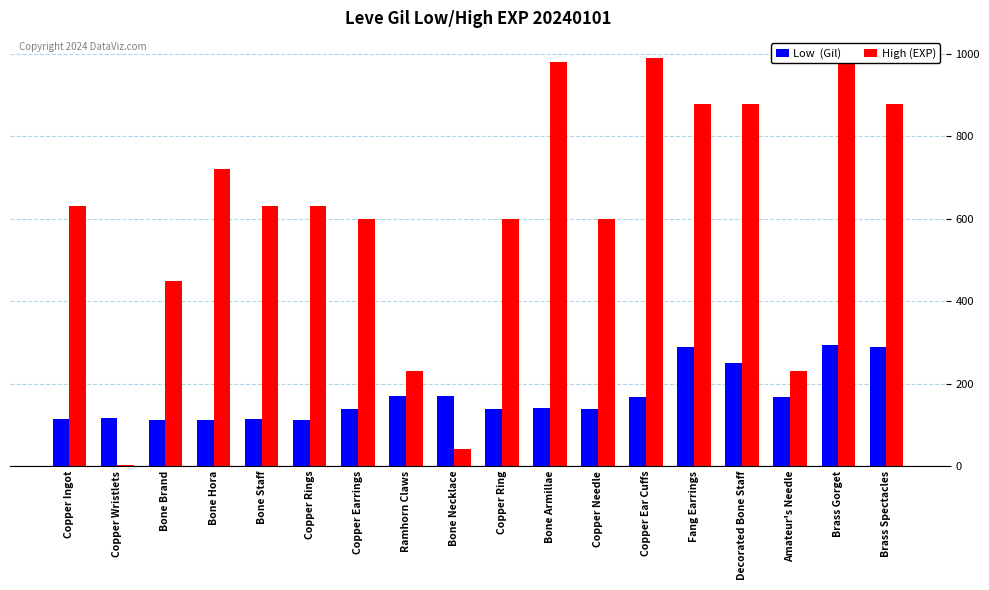

Which category has the highest value in the Low (Gil) series?

Brass Gorget